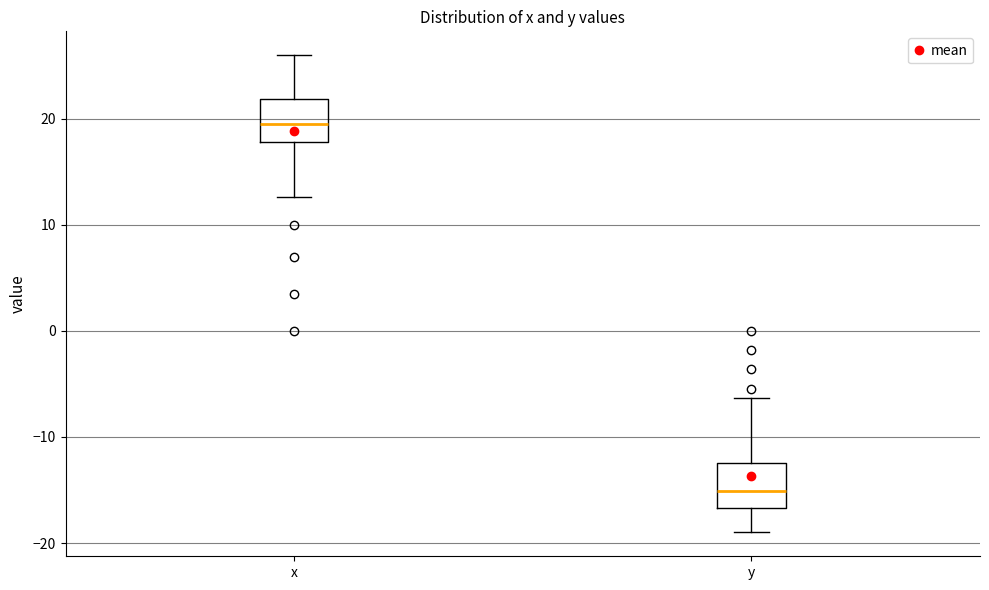

Which box's median line is the highest?

x